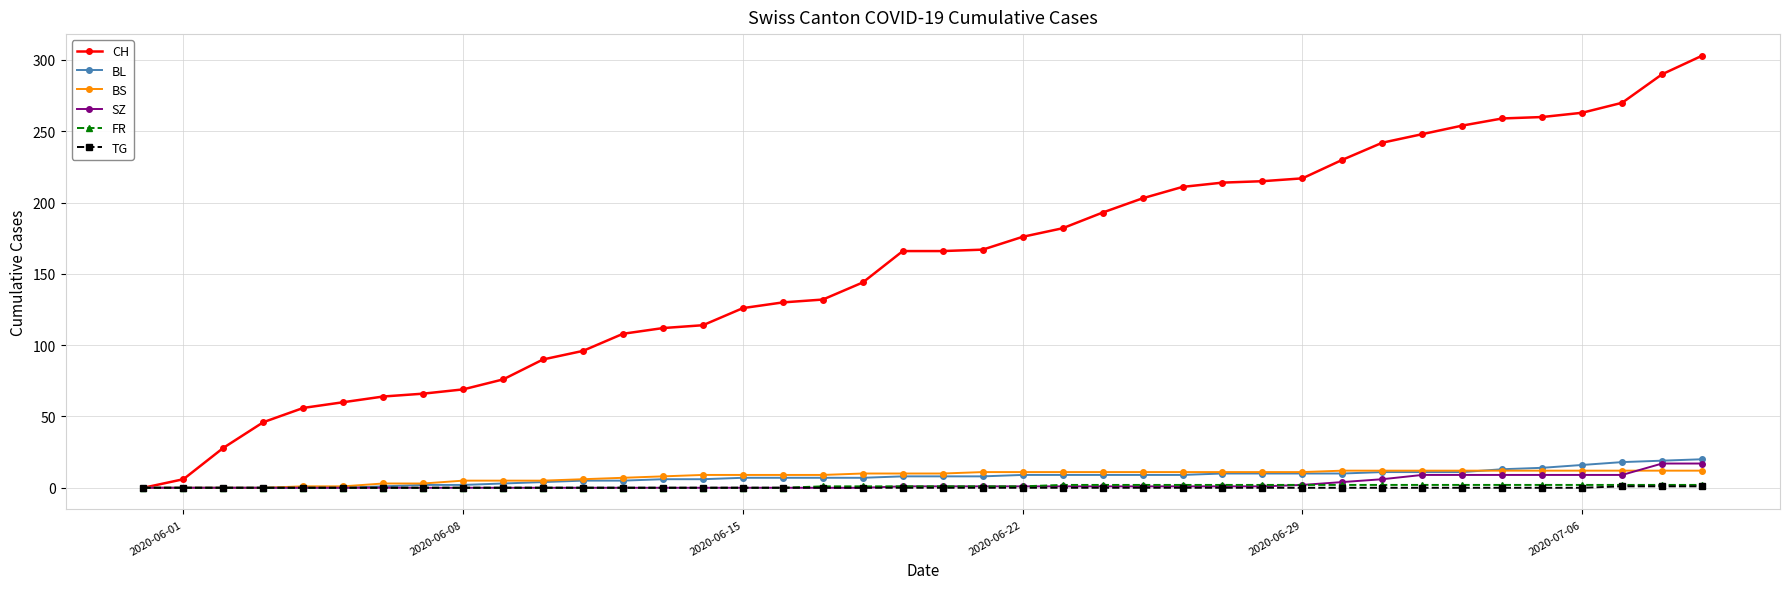

At how many categories does at least one series exceed 172?

18